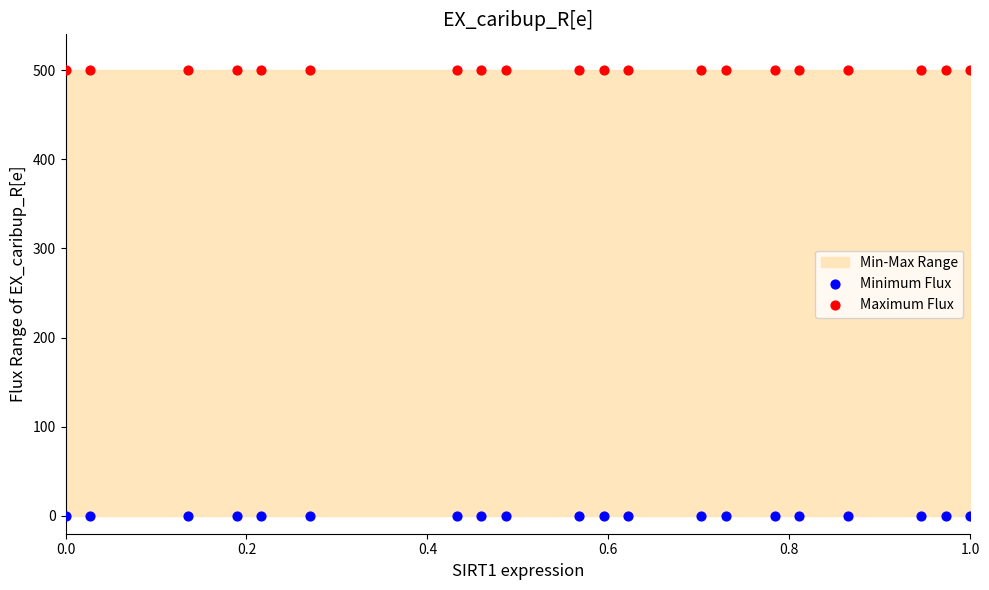

Which series contains the lowest Y value?

Minimum Flux